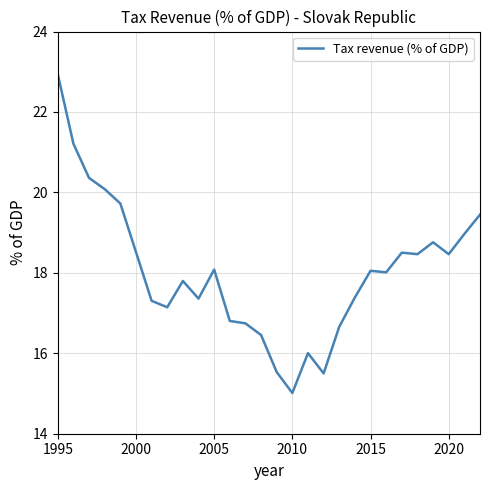

Does the chart display data point markers on the line(s)?

No